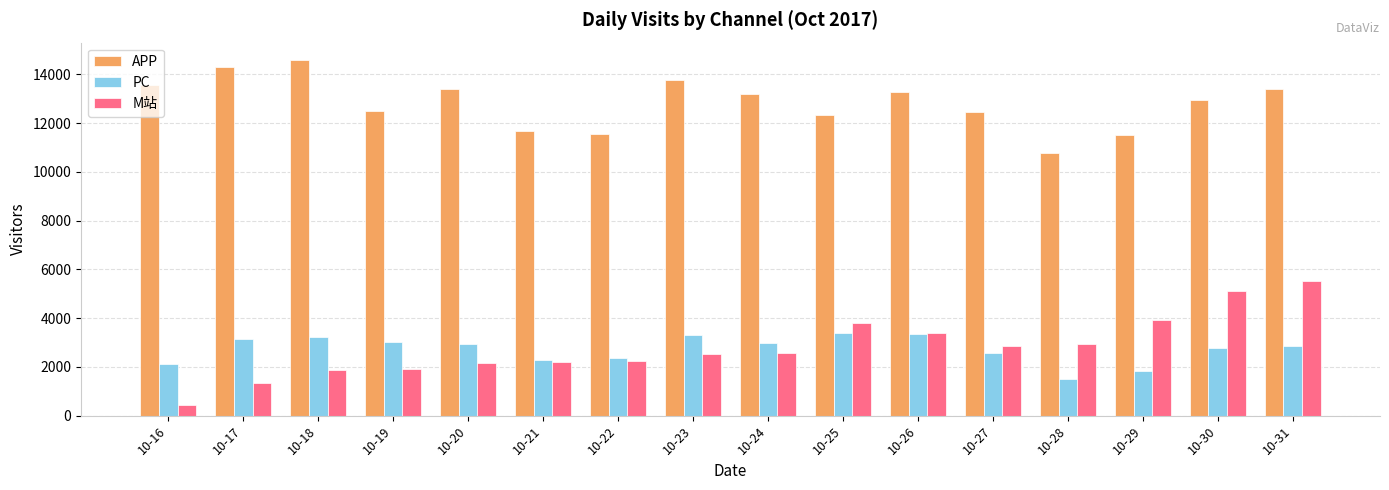

What is the value of the APP bar at the 6th from the left?

11685